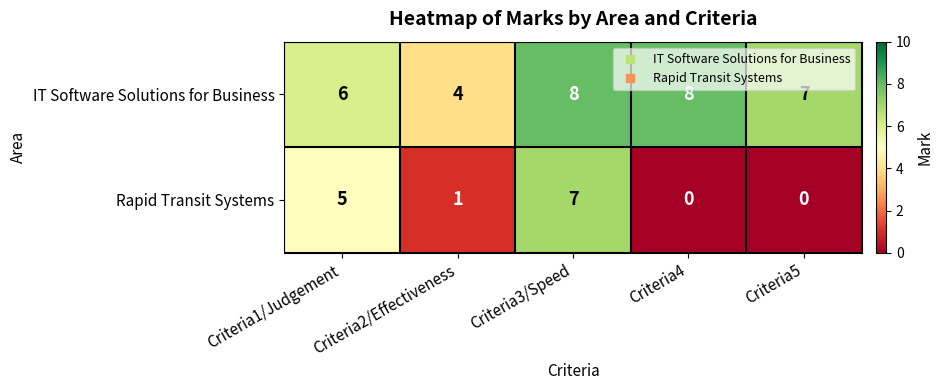

What is the maximum value for IT Software Solutions for Business?

8